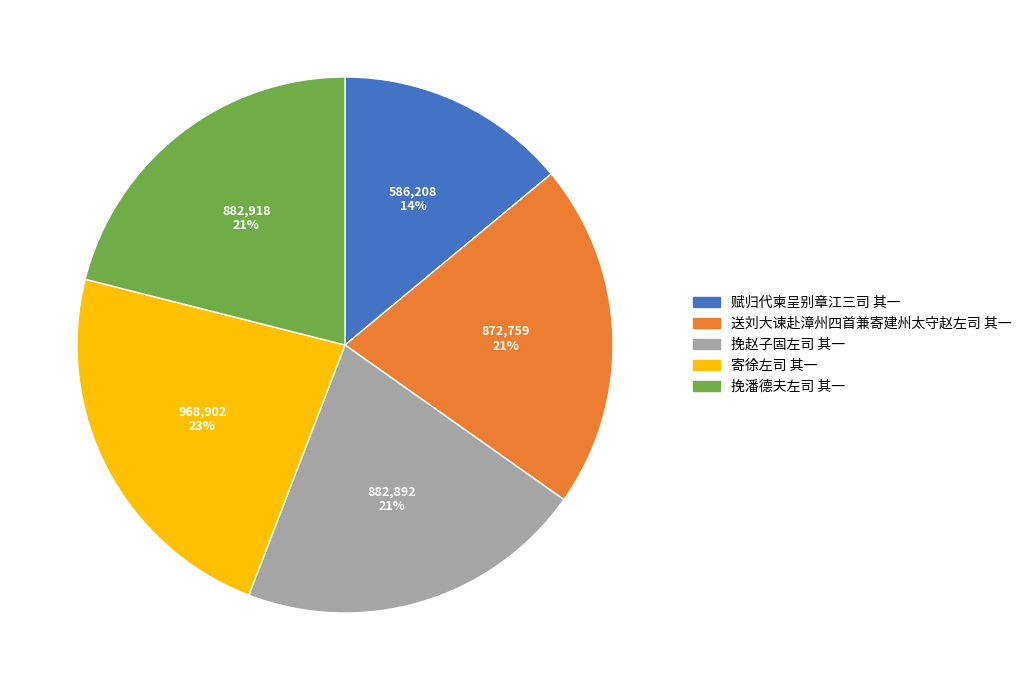

What is the smallest slice in the pie chart?

赋归代柬呈别章江三司 其一